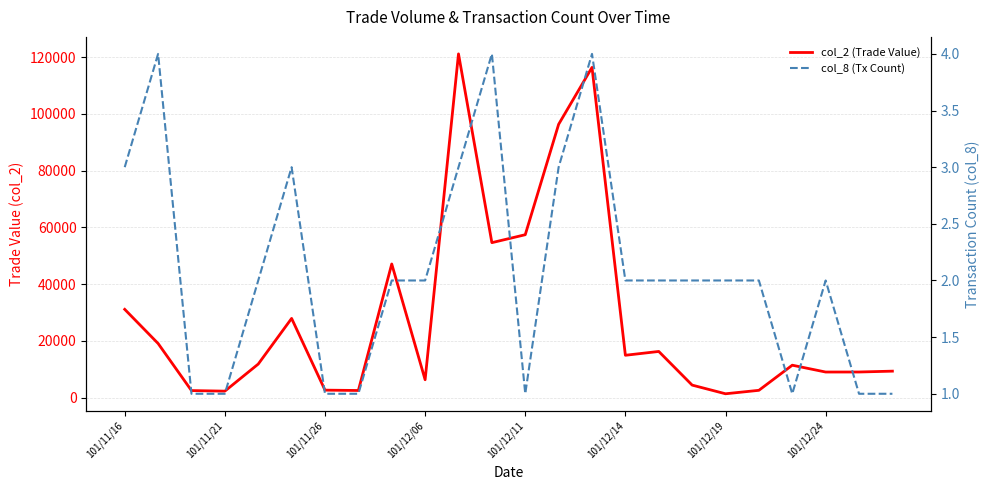

Rank the series at 13 from highest to lowest value.

col_2 (Trade Value), col_8 (Tx Count)